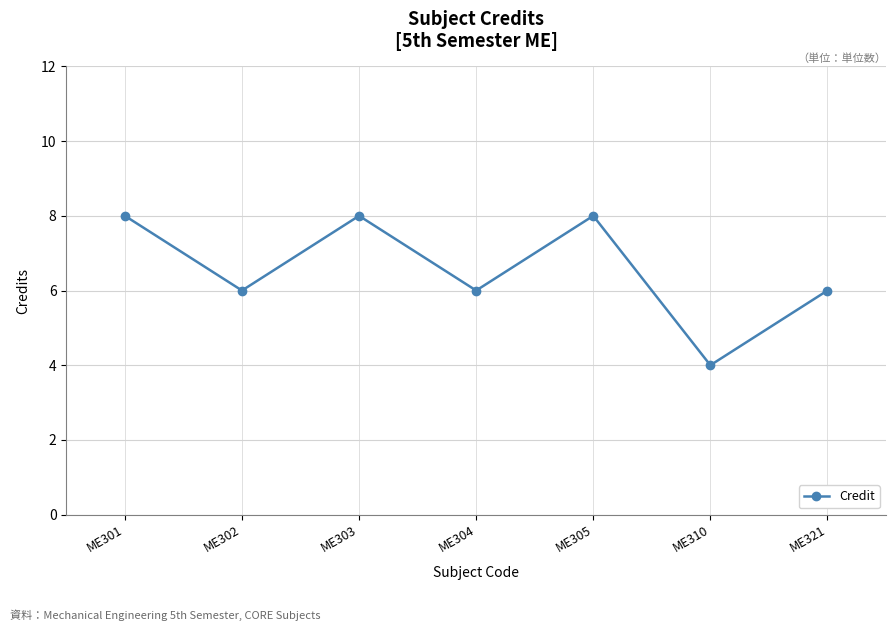

Reading left to right, what are all the values shown in this chart?

8	6	8	6	8	4	6